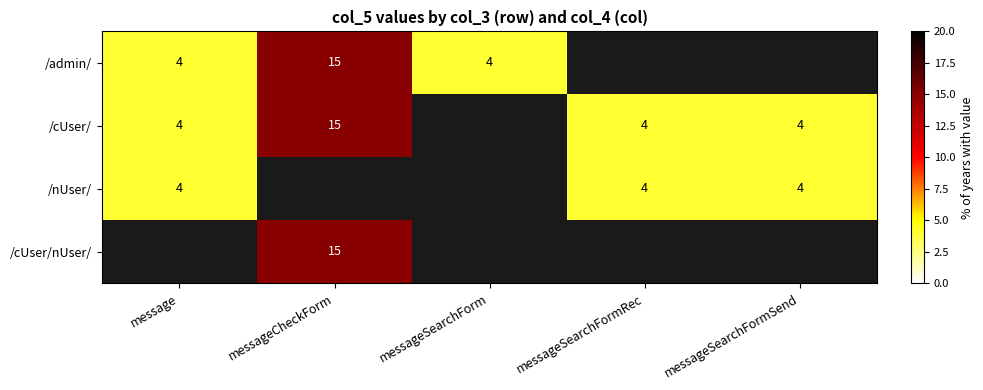

What is the difference between the /cUser/ values at messageCheckForm and messageSearchFormRec?

11